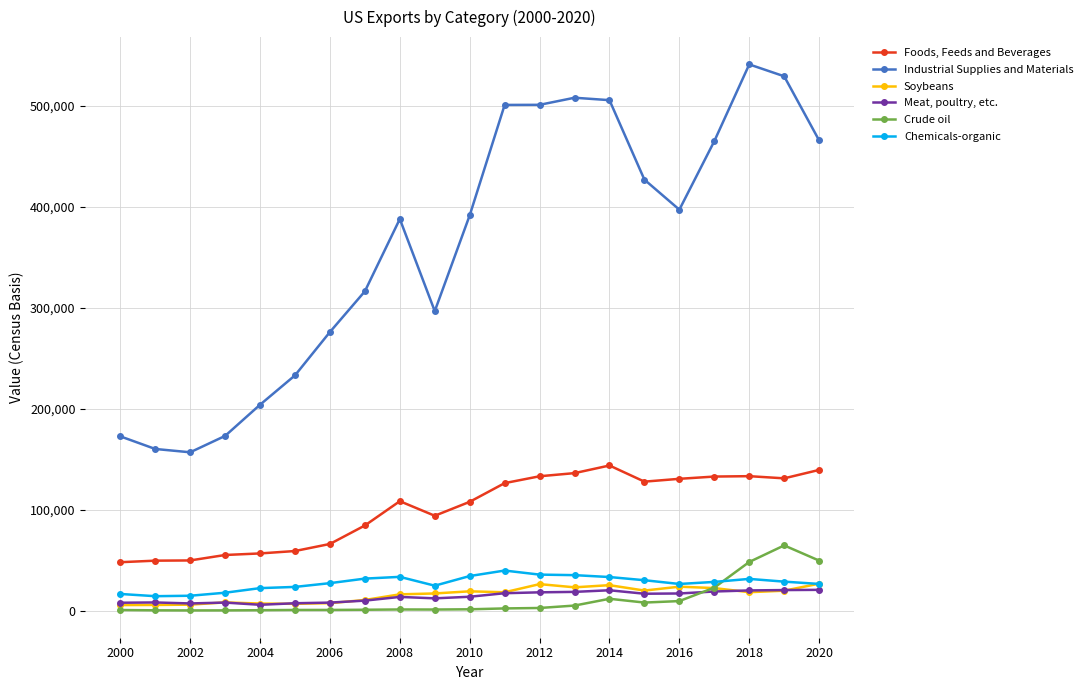

Which series has the largest range (max minus min)?

Industrial Supplies and Materials